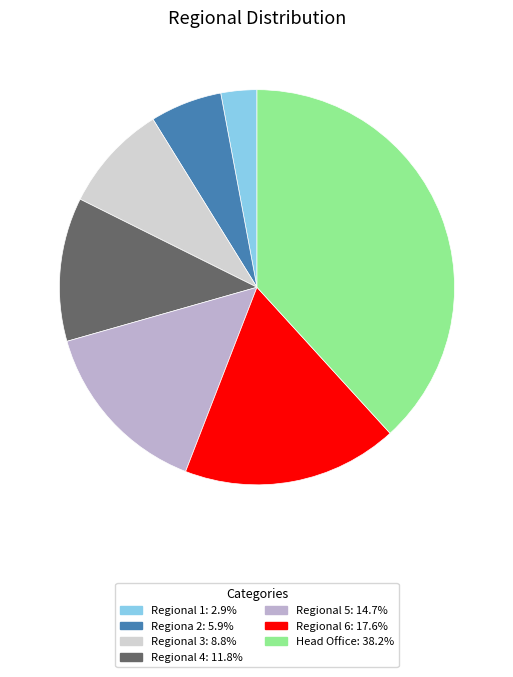

The Regiona 2 slice represents 6% of the pie. True or false?

True